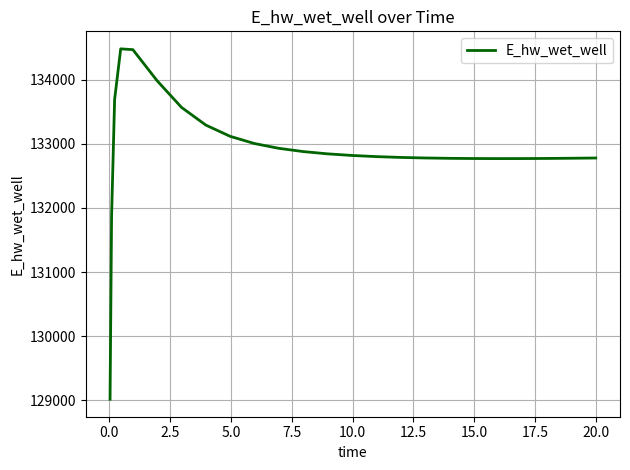

What is the difference between the maximum and minimum values?

5465.7